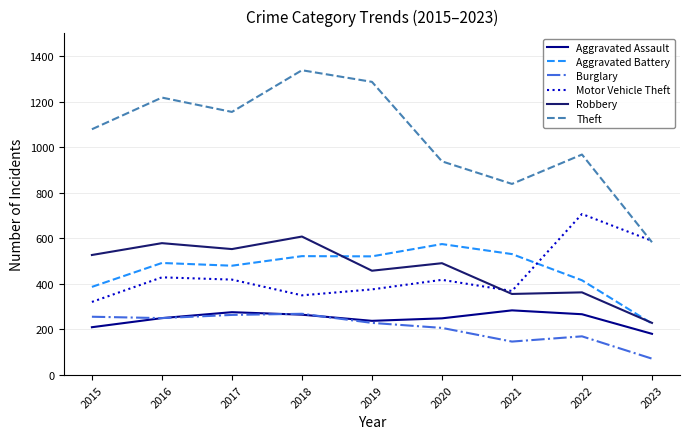

True or false: Aggravated Assault and Theft intersect in this chart.

False